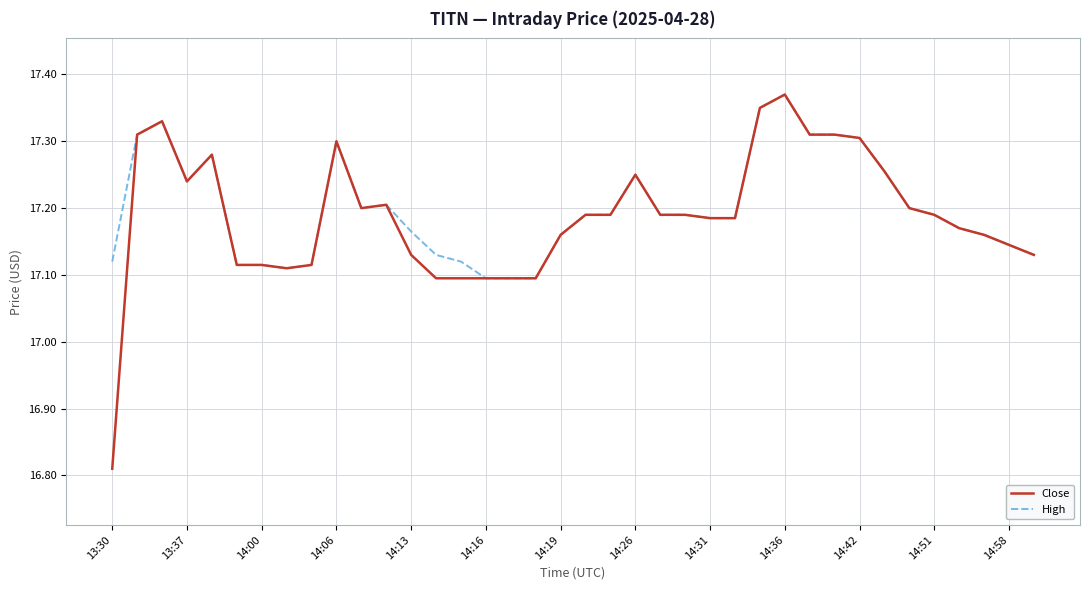

Which series has the largest range (max minus min)?

Close